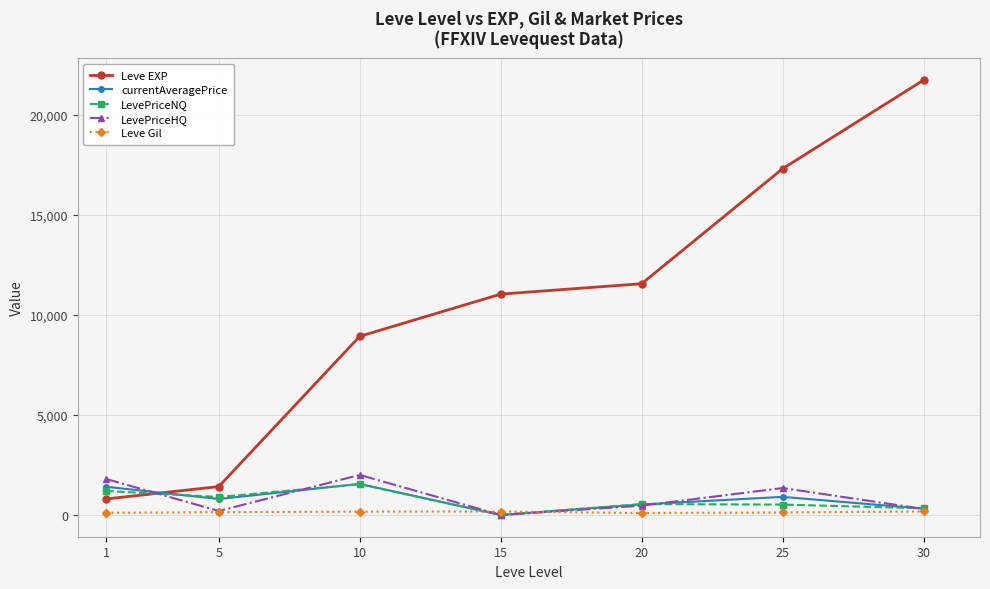

What is the value of the Leve EXP point at the 7th from the left?

21740.0